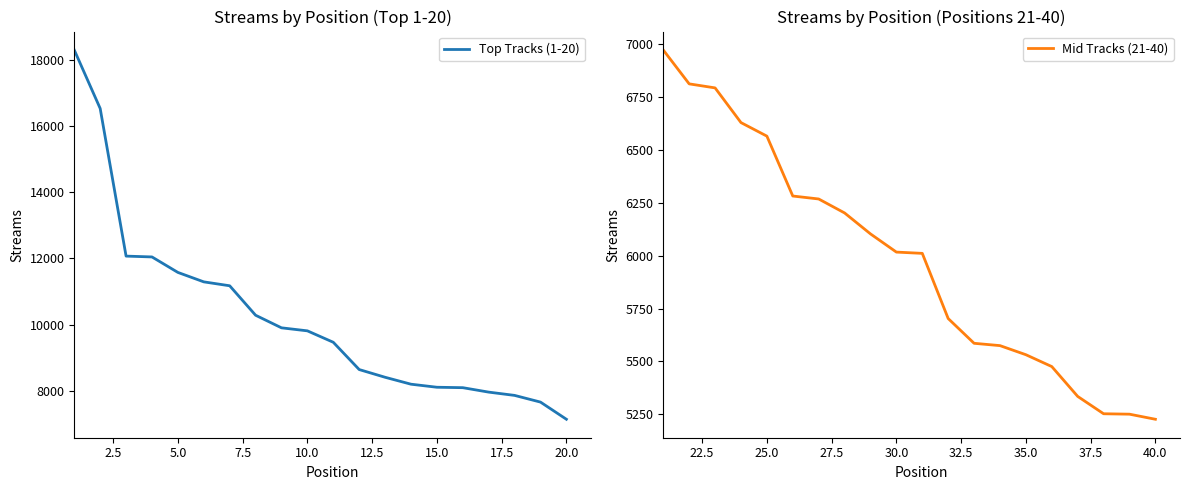

What is the maximum value for Top Tracks (1-20)?

18288